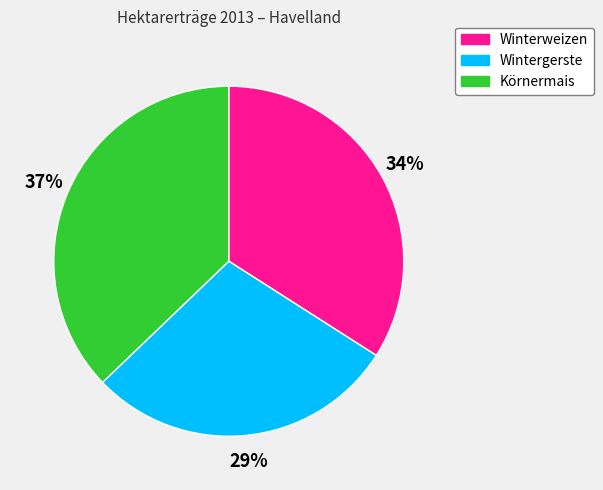

To the nearest percent, what is the average slice percentage?

33%